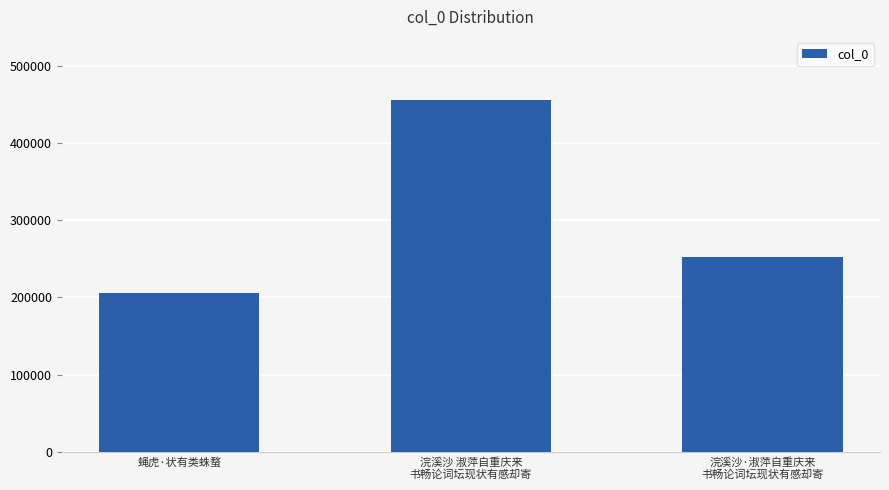

How many bars are there in total?

3